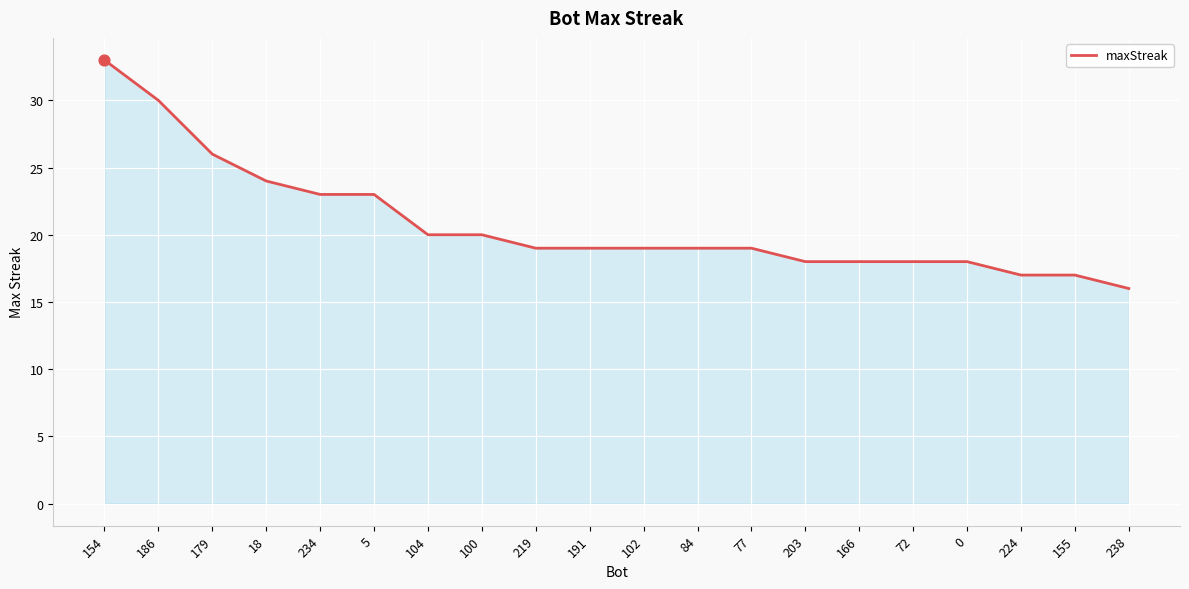

What is the change in value from 18 to 0?

-6